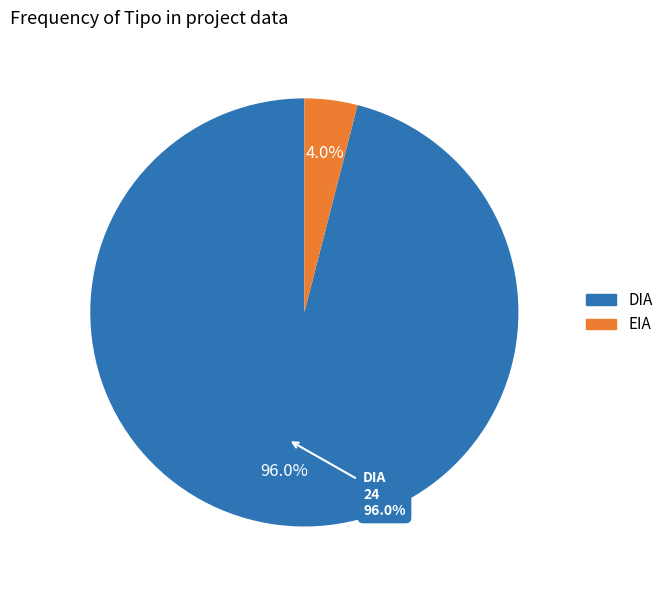

Which has a higher value, DIA or EIA?

DIA